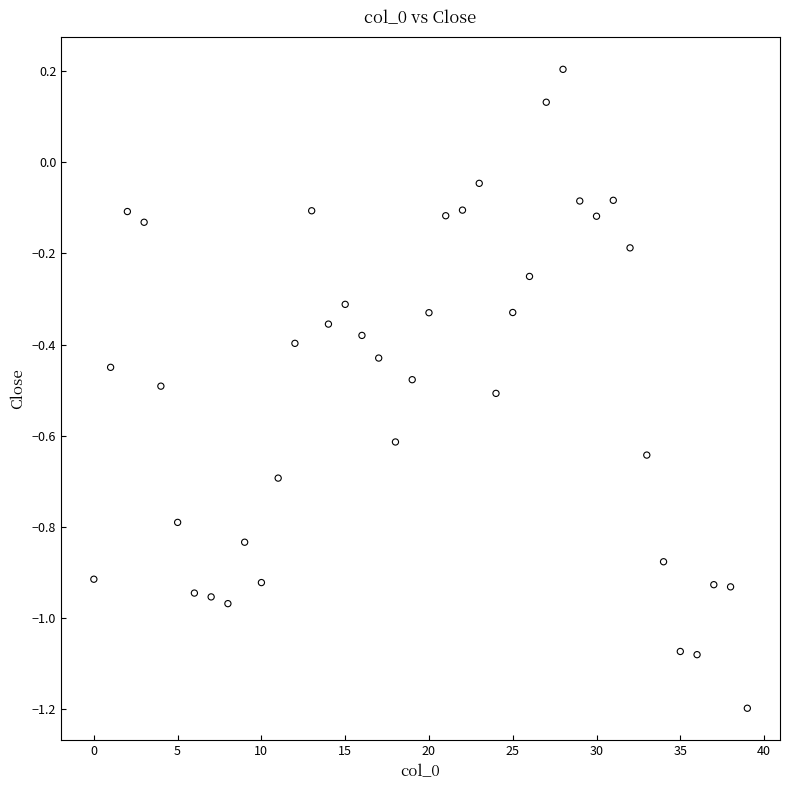

What is the range of Y values (max minus min)?

1.4